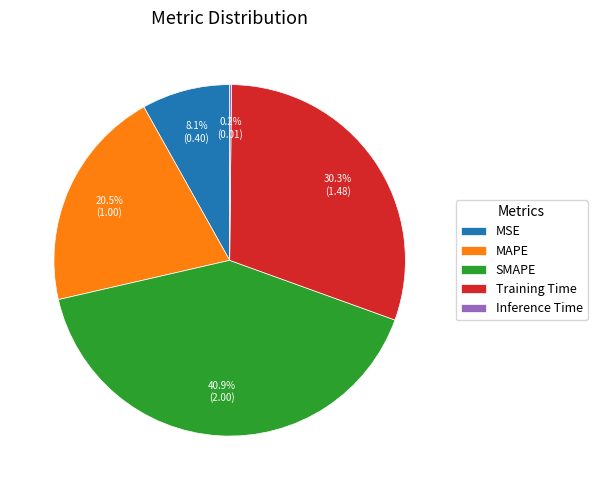

Which category has the biggest portion of the pie?

SMAPE